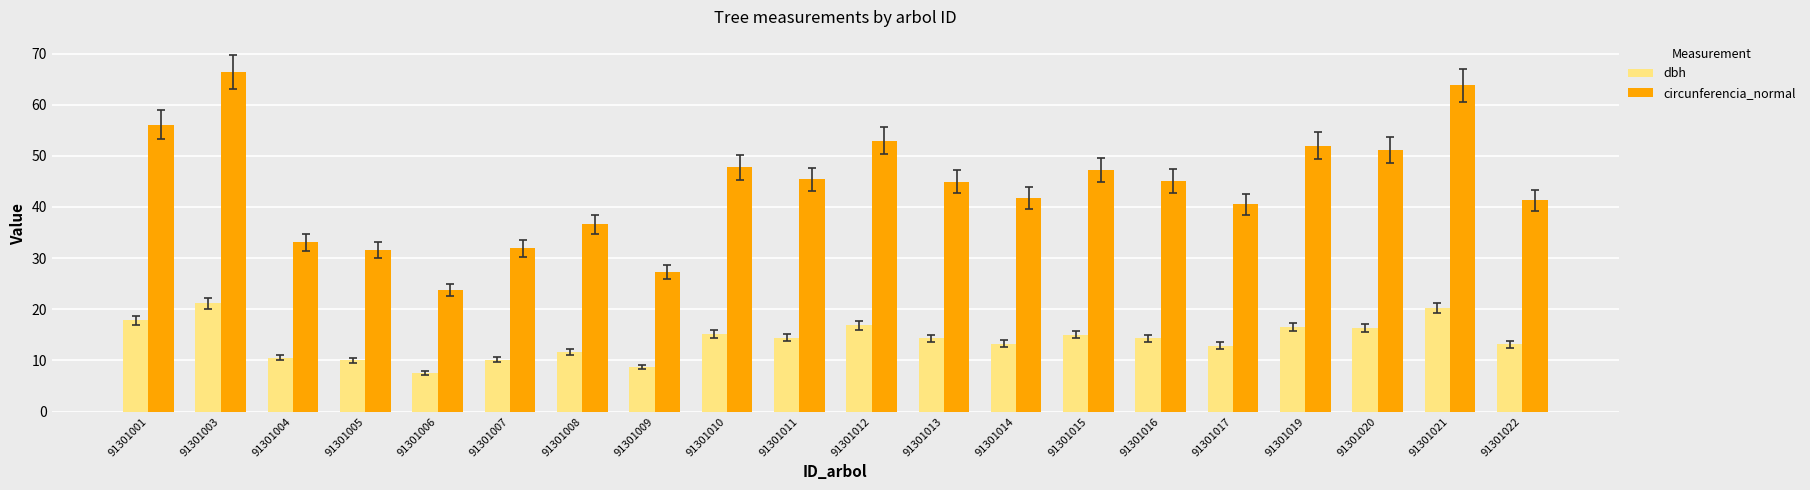

Which series changed the most between 91301001 and 91301017?

circunferencia_normal